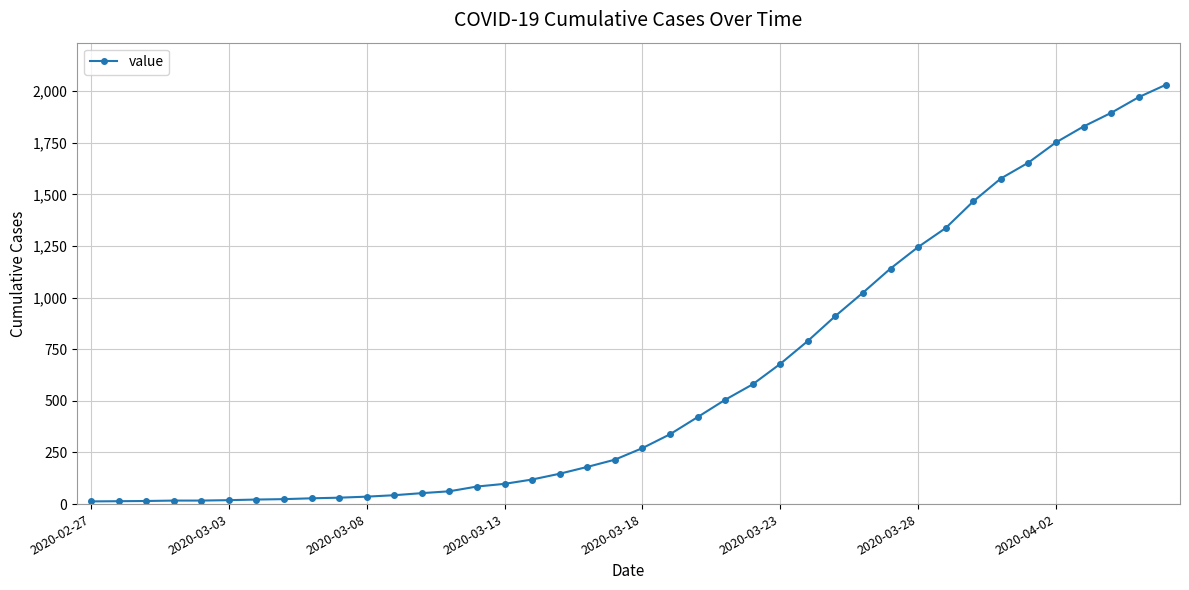

What is the average value?

616